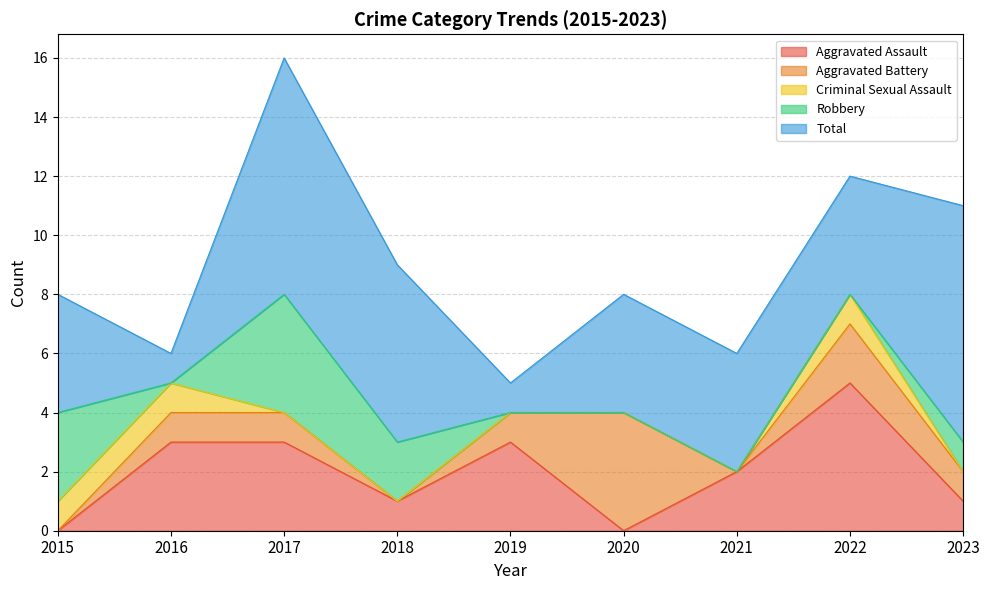

How many values in the Total series are below 4?

2